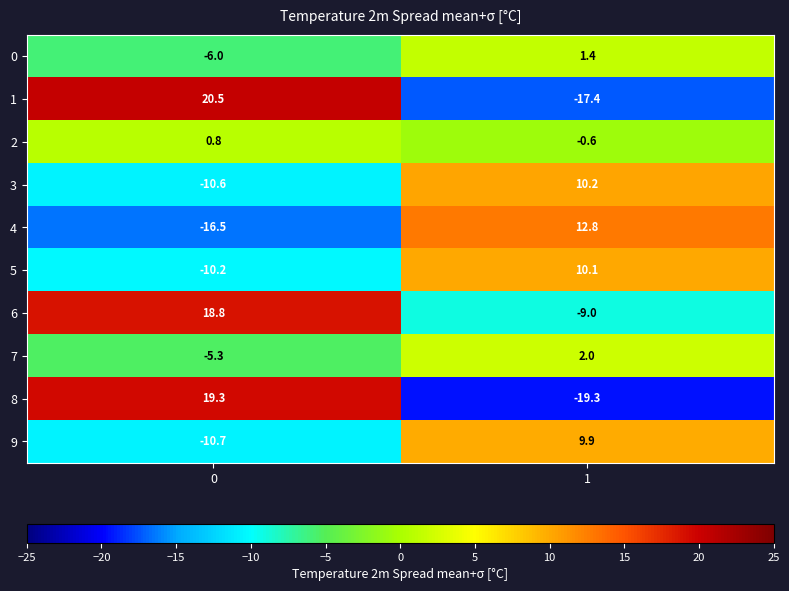

What is the difference between the maximum and minimum values in the 7 series?

7.3